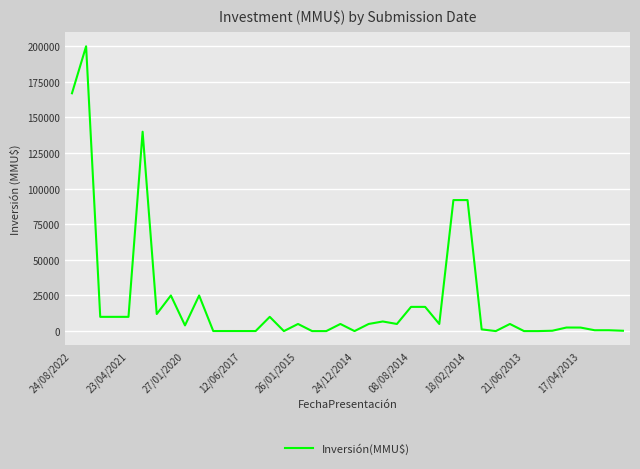

True or false: the data has more than 1 interior local peaks.

True